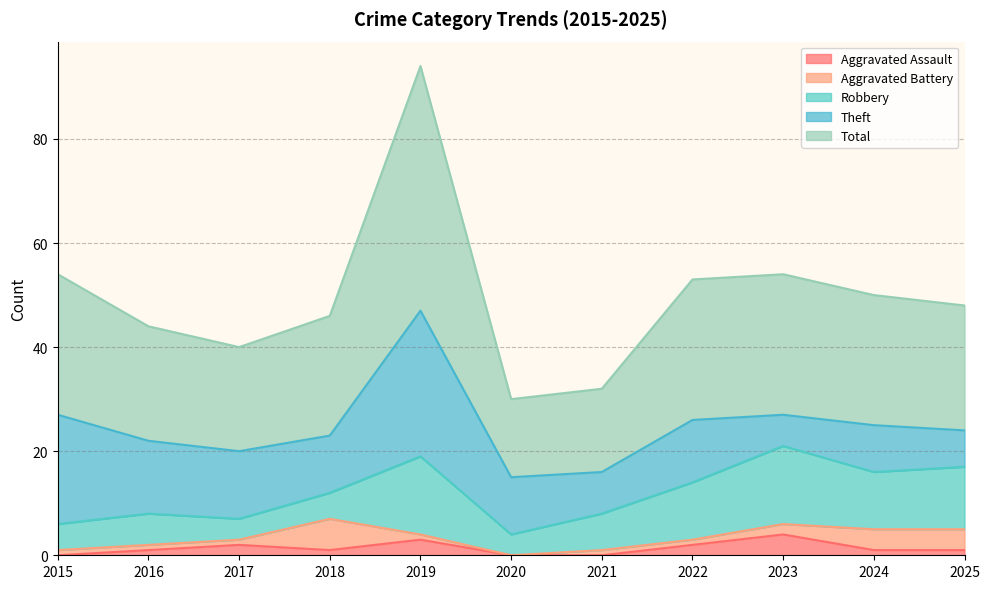

What is the spread (max minus min) of values at 2021?

16